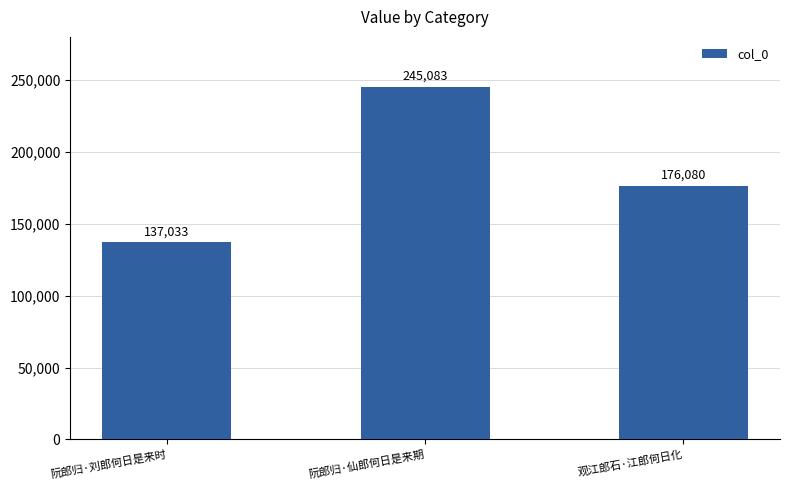

Read the value at 阮郎归·刘郎何日是来时, to the nearest 100.

137000